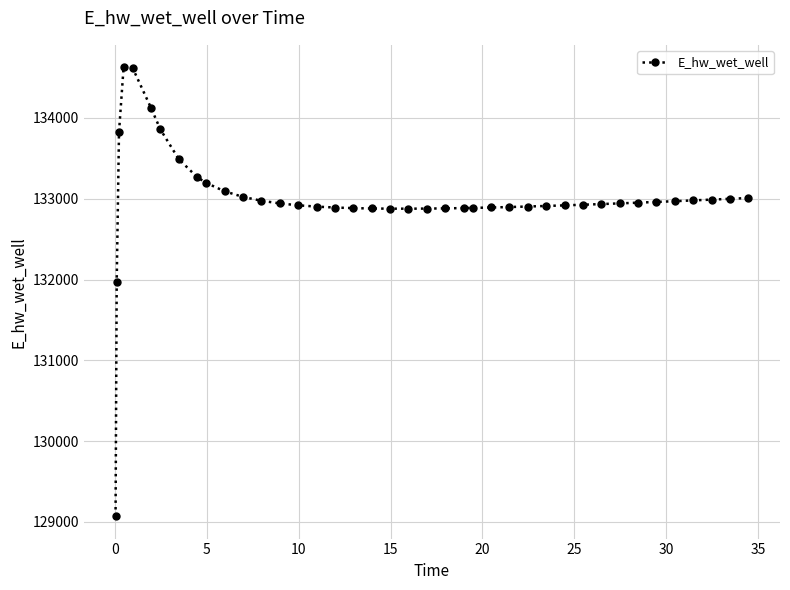

What is the average value?

133000.7